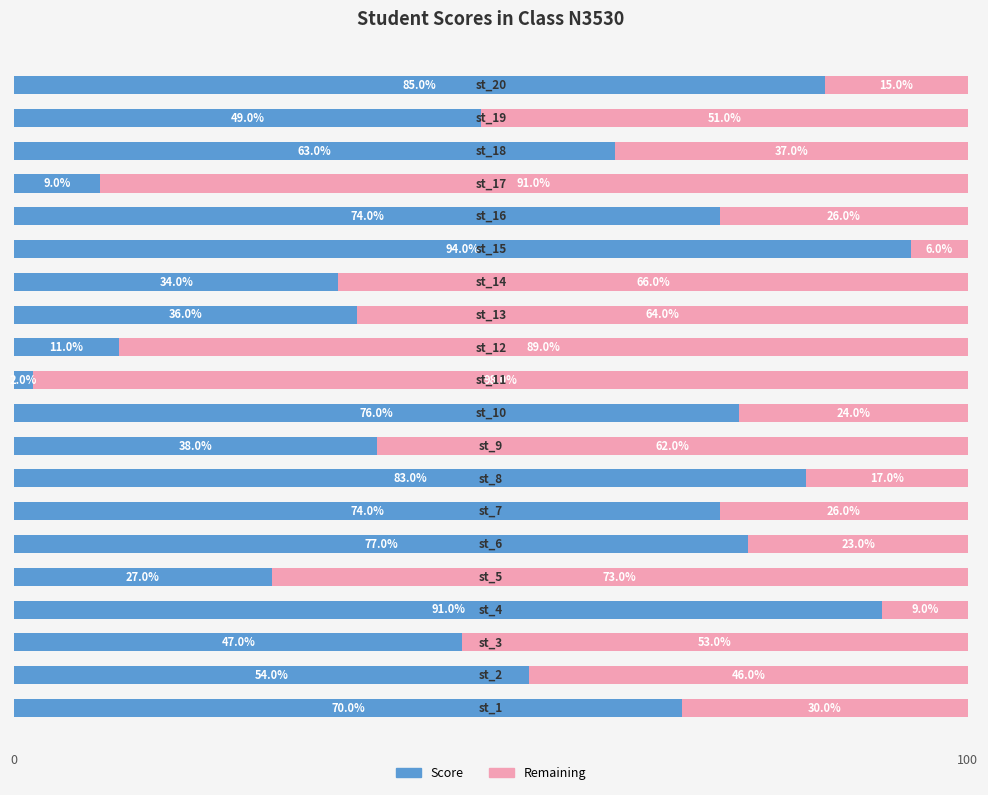

What is the maximum value for Score?

94